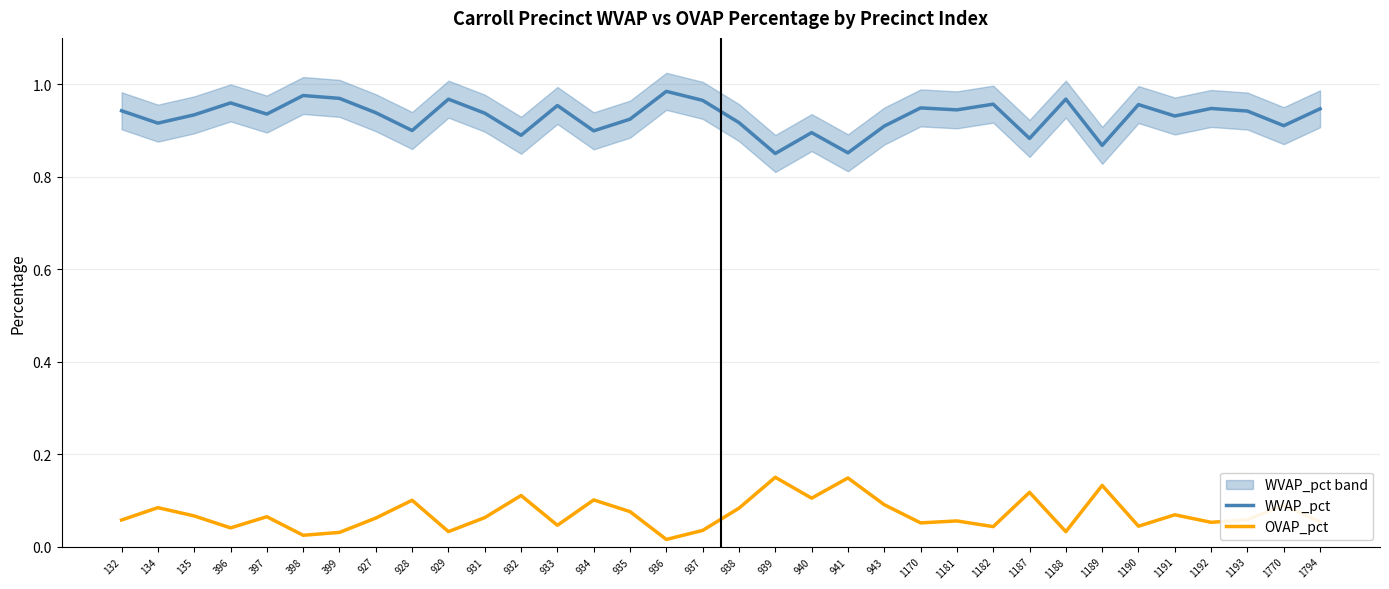

Is the value of WVAP_pct at 938 greater than the value of OVAP_pct at 934?

Yes